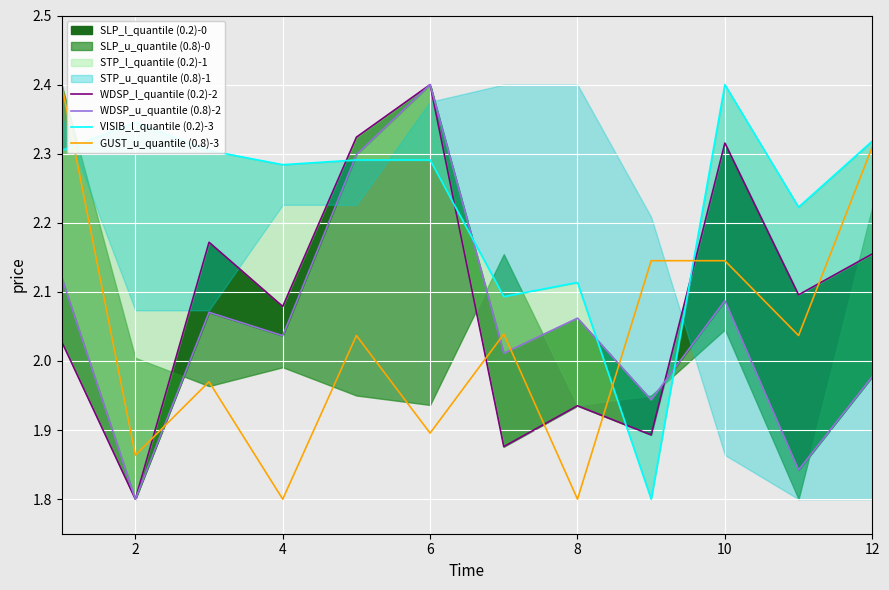

After their last crossing, which series has the higher values: WDSP_l_quantile (0.2)-2 or WDSP_u_quantile (0.8)-2?

WDSP_l_quantile (0.2)-2